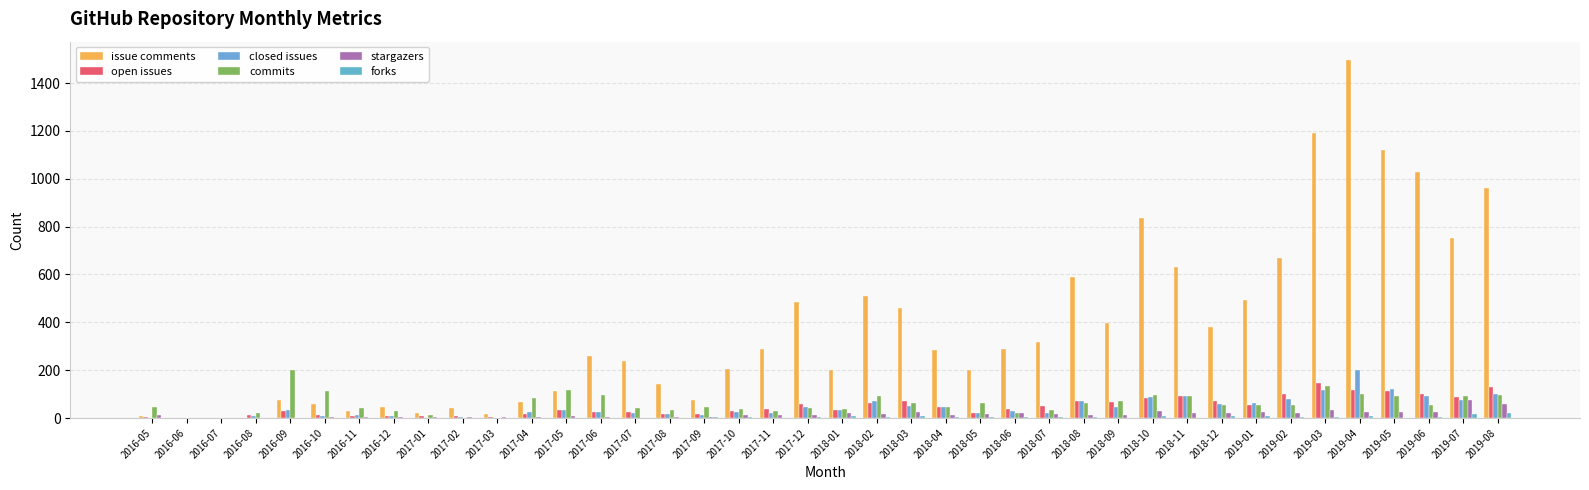

What is the difference between the maximum and minimum values in the forks series?

19